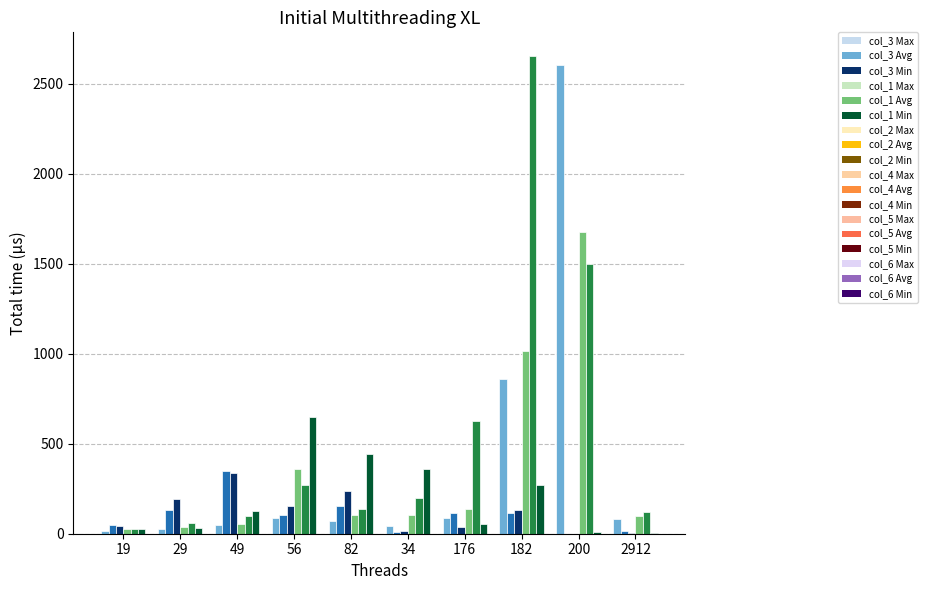

Which category has the highest value across all series?

182